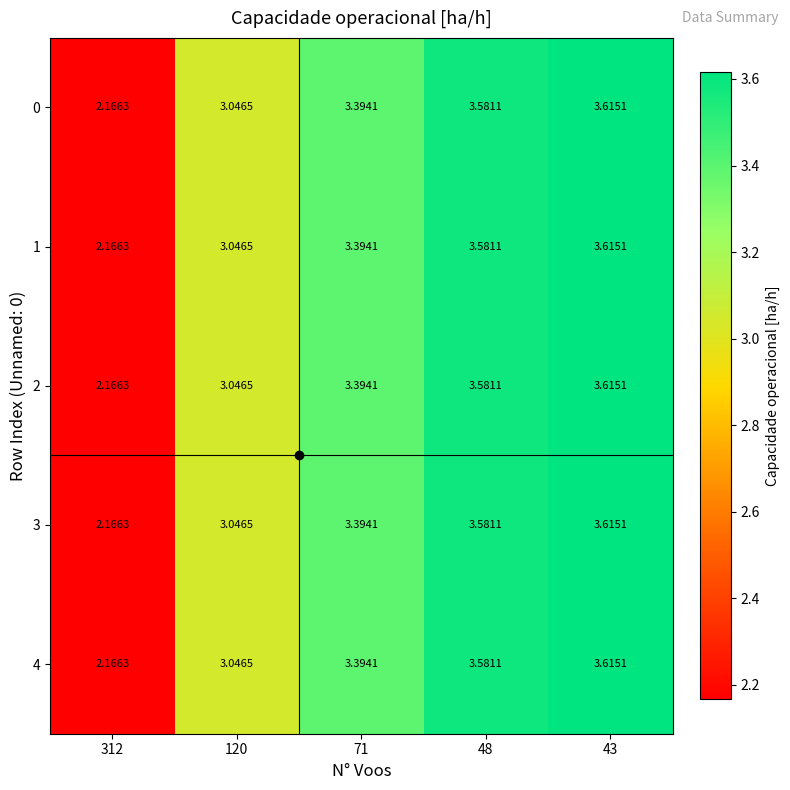

Is the value of 4 at 48 greater than the value of 2 at 43?

No